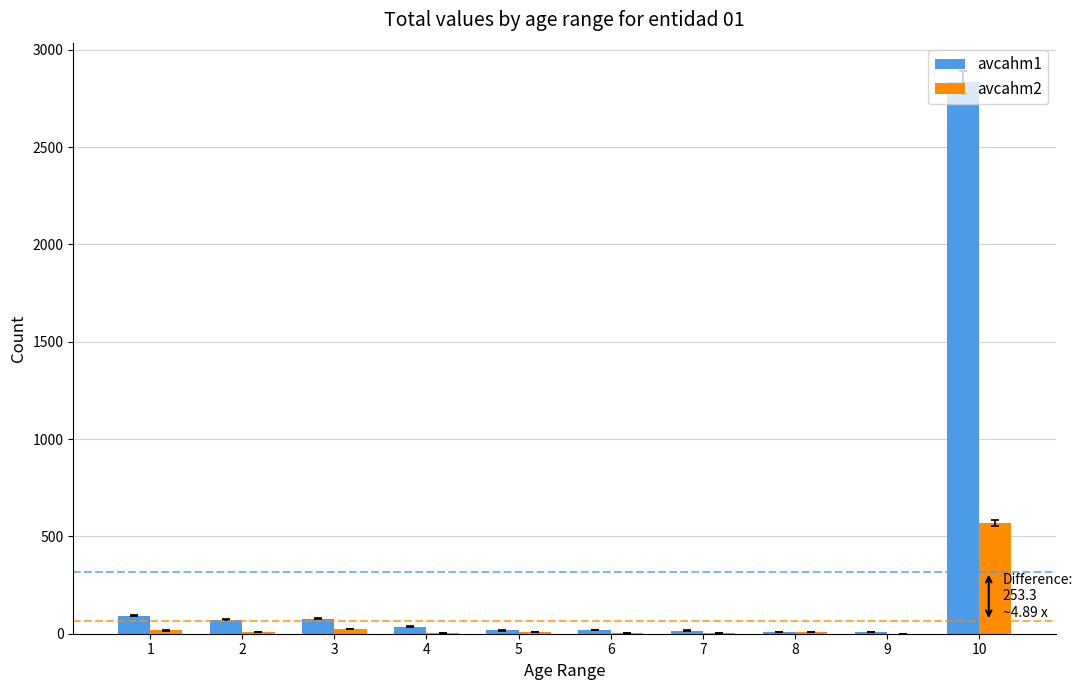

Where does the avcahm2 series first go above 9?

1